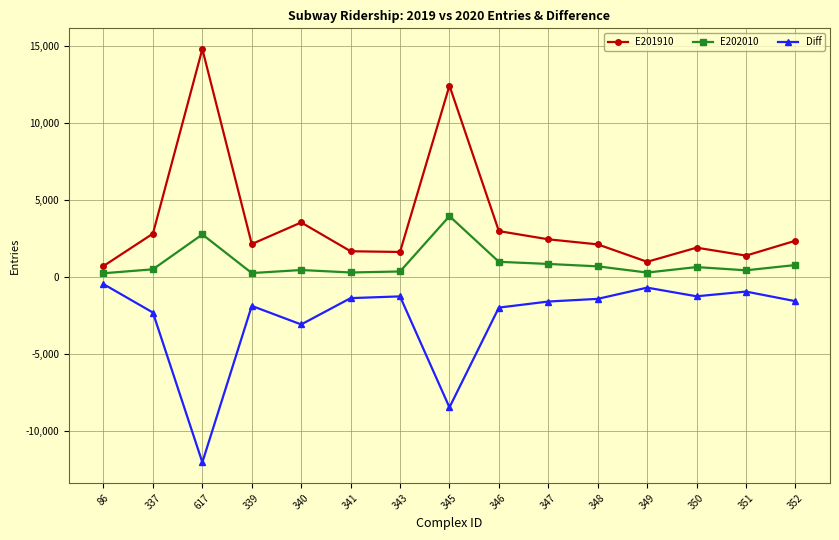

Read the E201910 value at 352.

2344.0